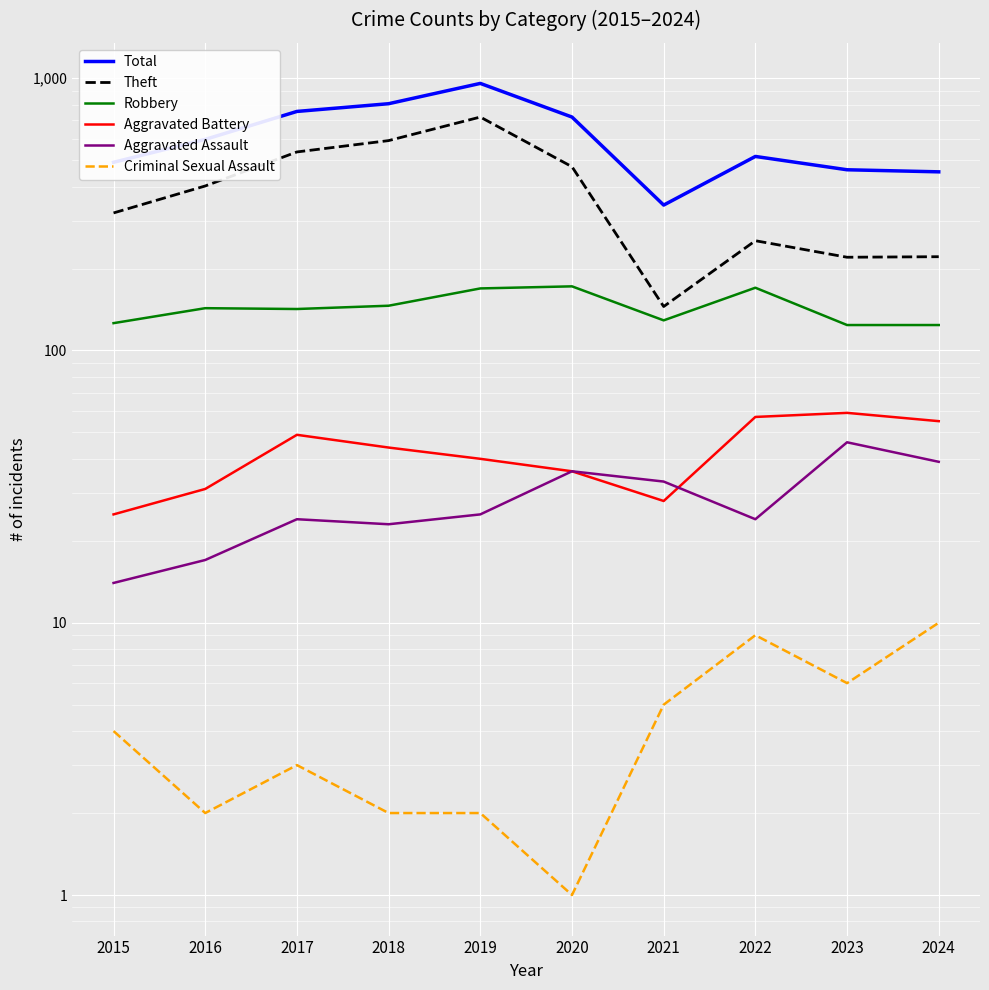

True or false: Criminal Sexual Assault and Aggravated Assault cross at least once.

False